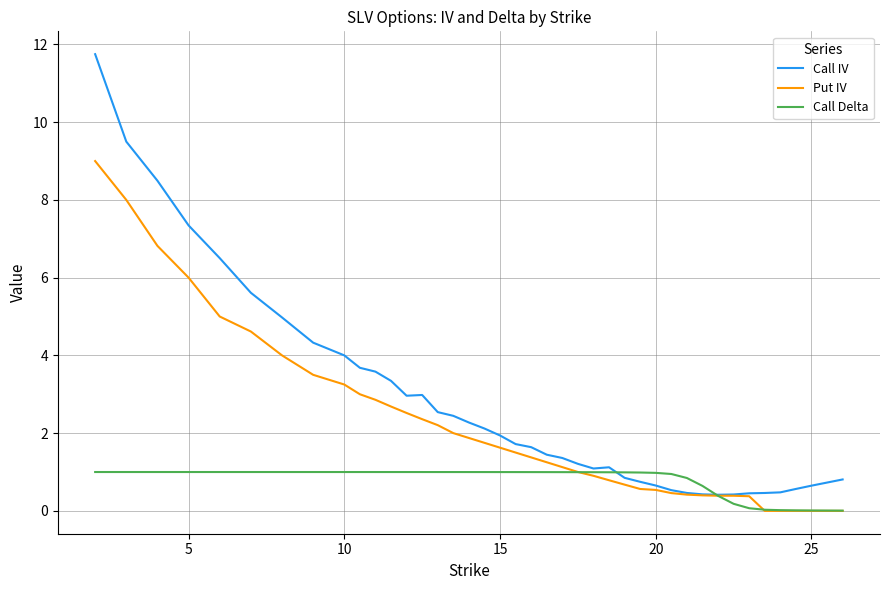

Which series has the widest spread of values?

Call IV